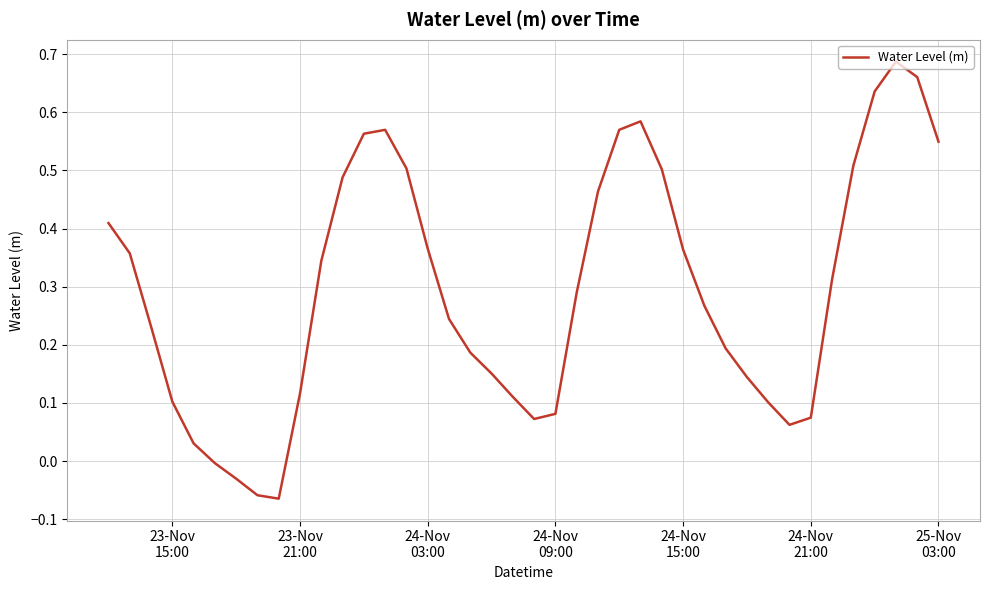

What is the difference between the maximum and minimum values?

0.8